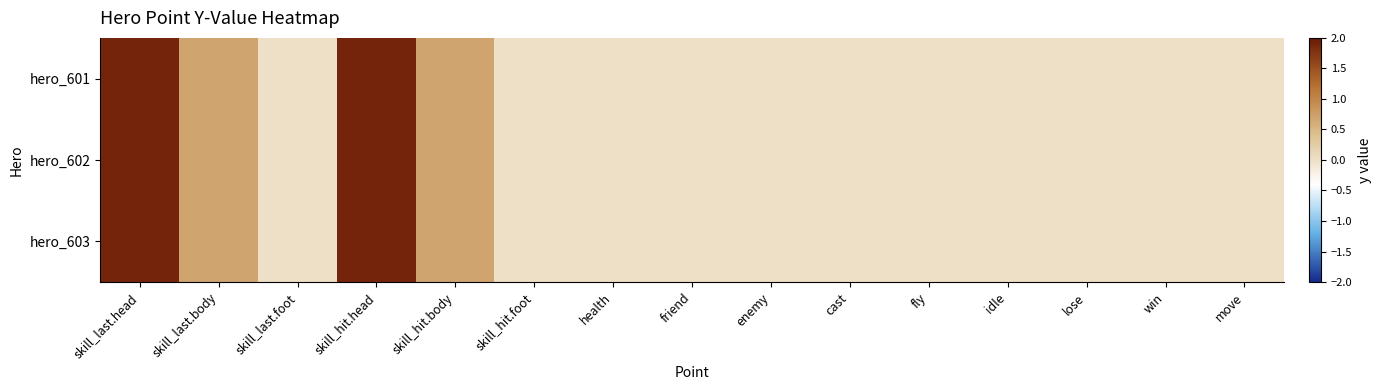

What is the greatest value displayed?

1.9